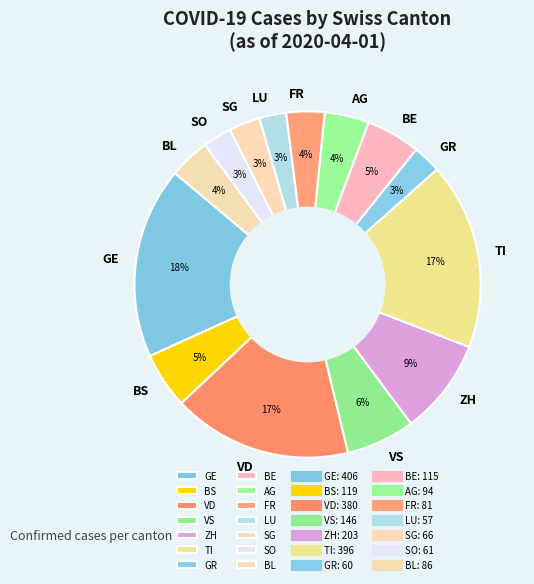

Between LU and TI, which is larger?

TI